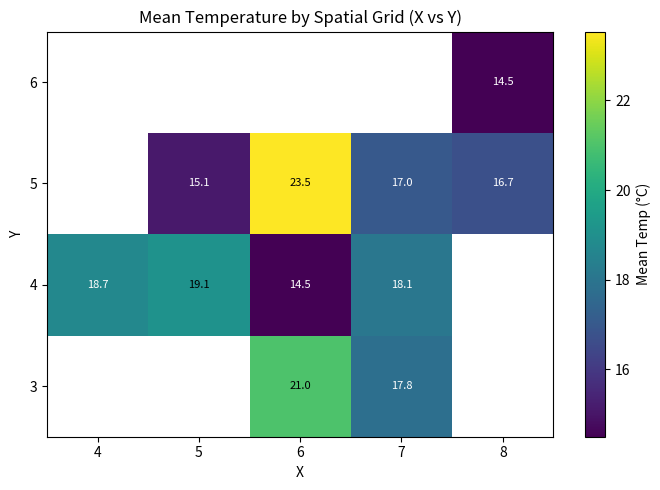

Is it true that 5 equals 7.0 at 7?

False